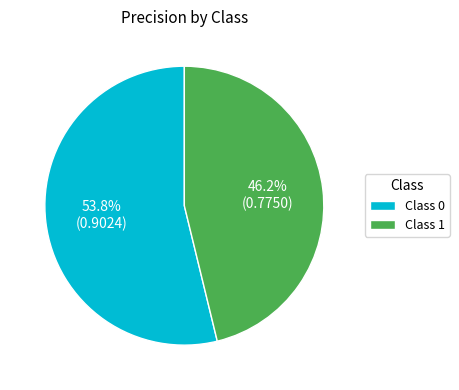

What is the majority slice?

Class 0